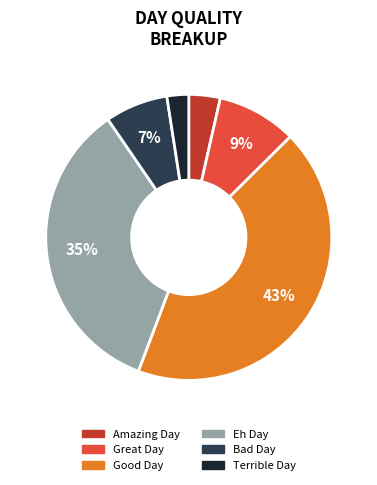

Is there a majority slice in this chart?

No